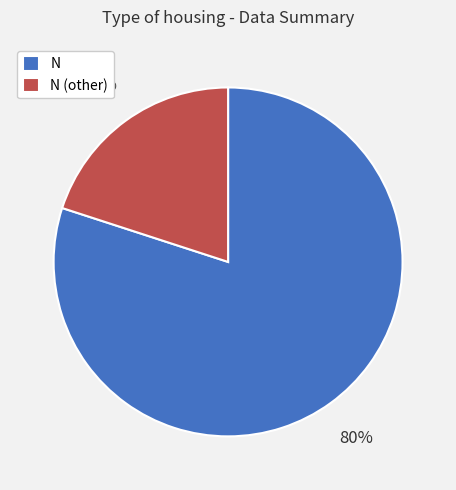

True or false: N accounts for 89% of the total.

False